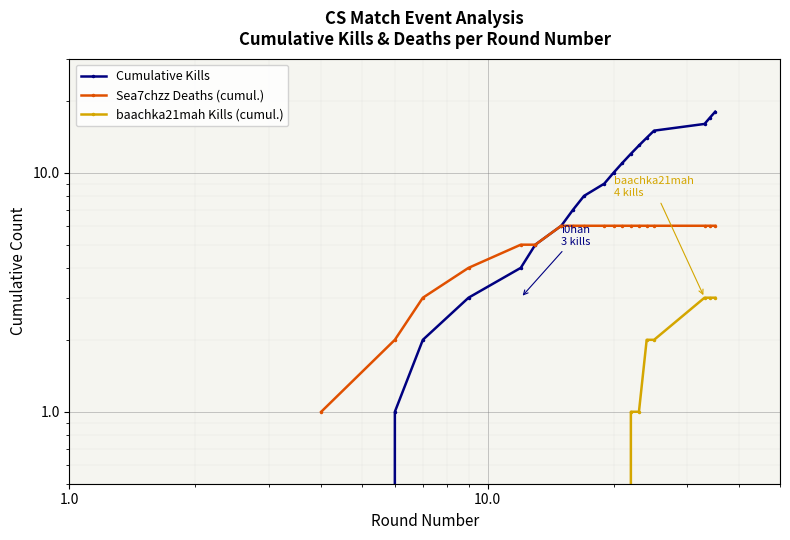

List the series in order of their overall mean, lowest first.

baachka21mah Kills (cumul.), Sea7chzz Deaths (cumul.), Cumulative Kills